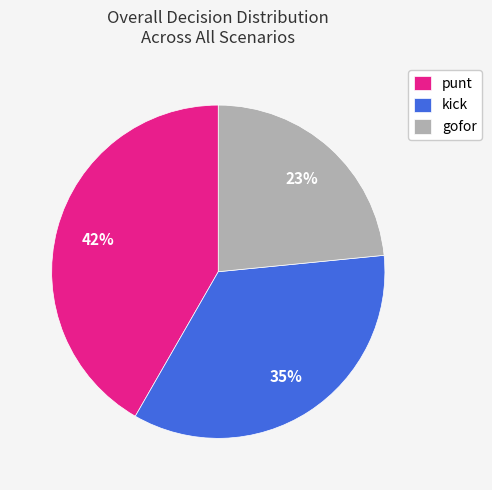

To the nearest percent, what is the combined percentage of kick and gofor?

58%